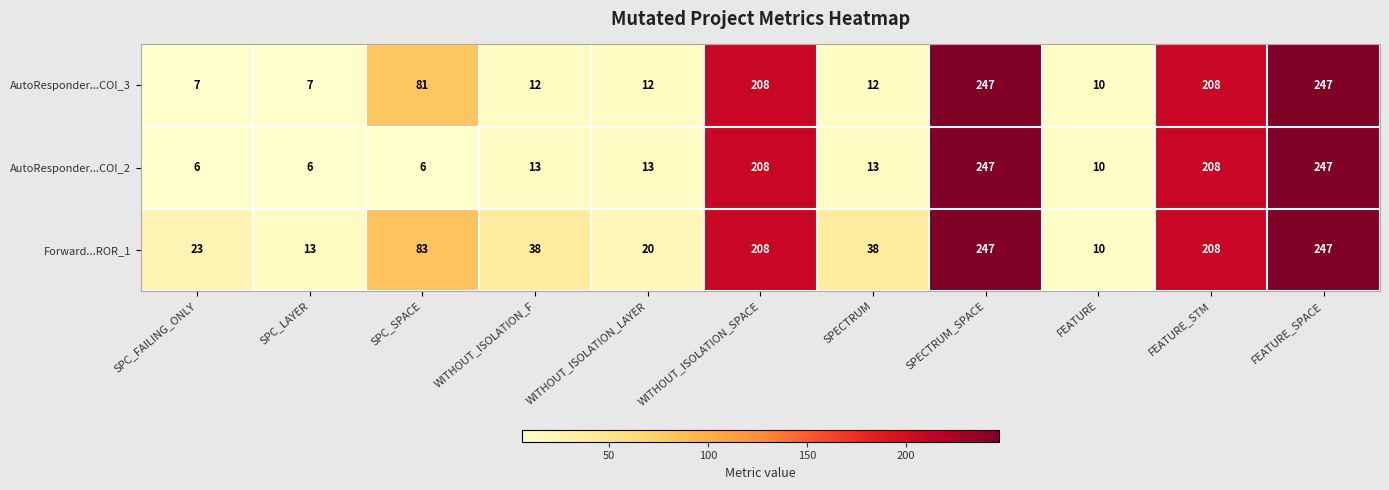

What is the total value across all series at SPECTRUM_SPACE?

741